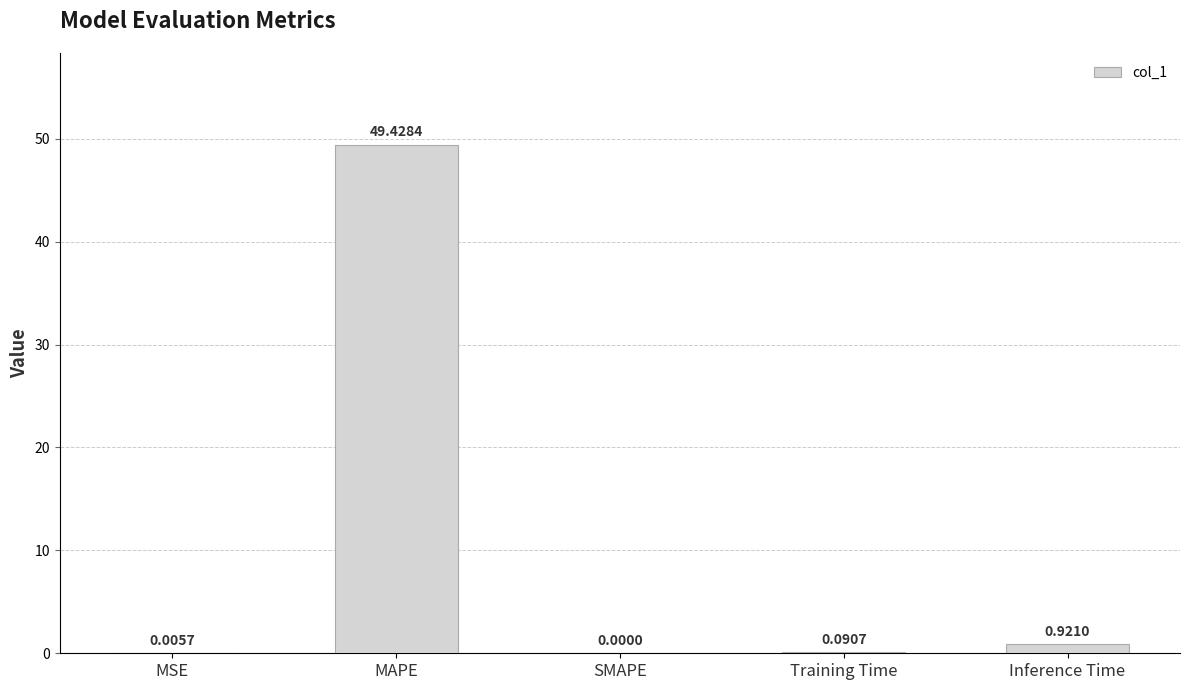

What is the sum of all values?

50.4